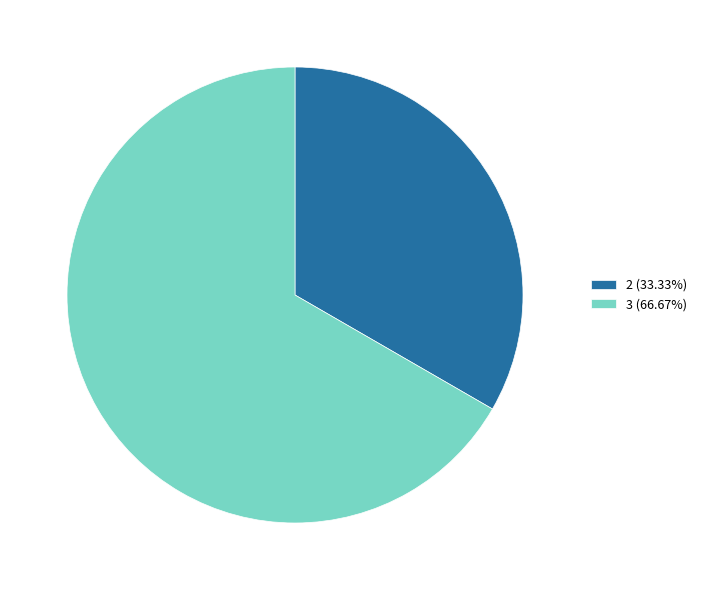

How many segments does this pie chart have?

2